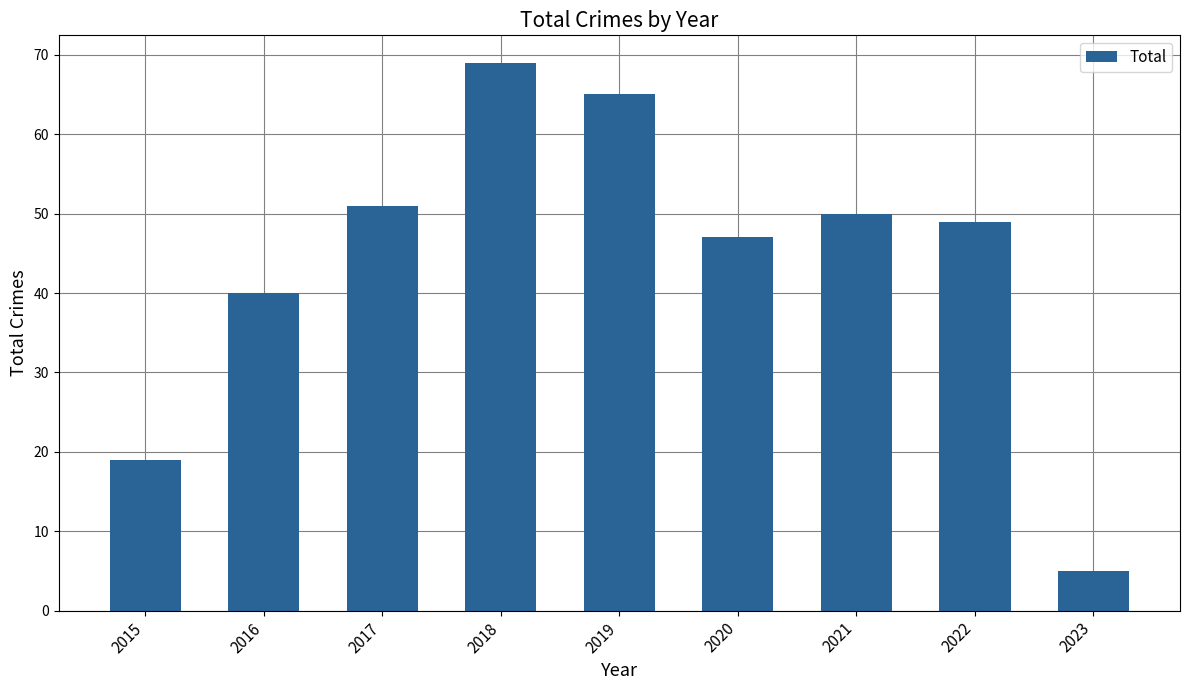

Are the bars horizontal?

No